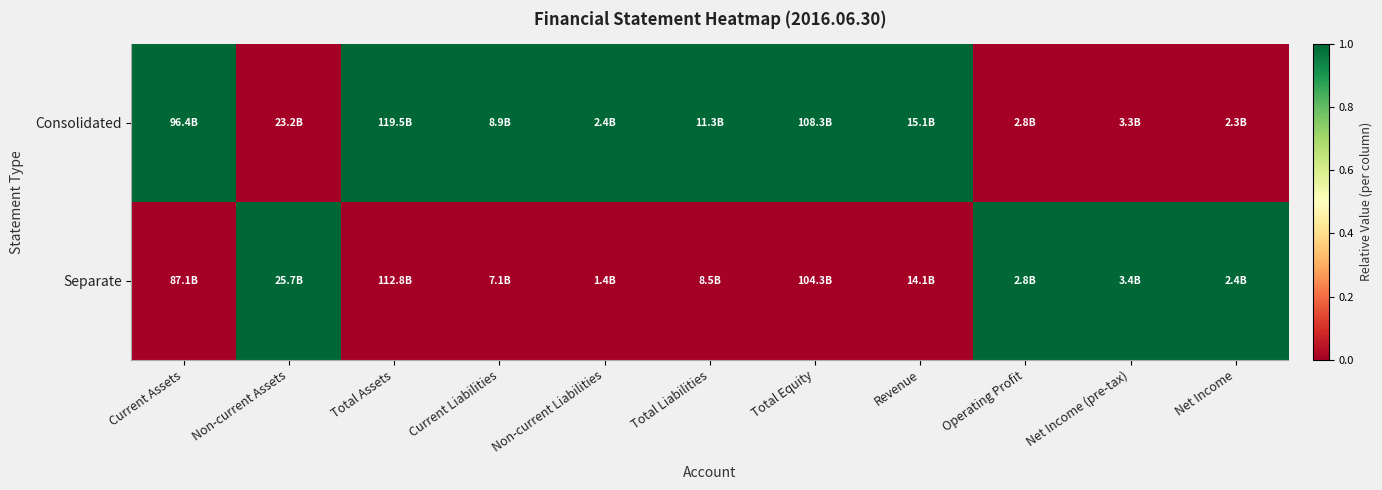

List the series in order of their overall mean, highest first.

Consolidated, Separate